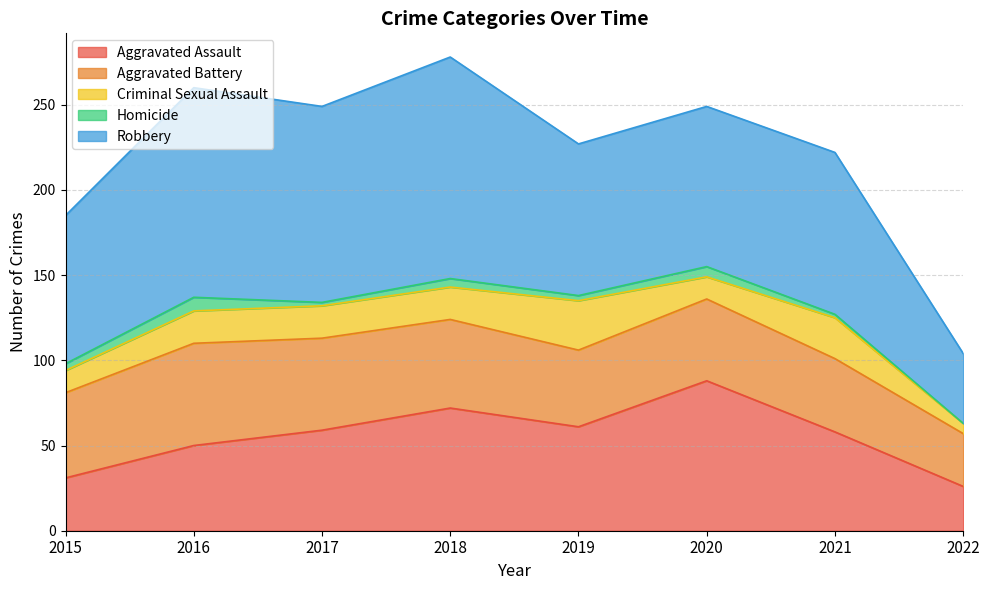

How many values in the Aggravated Battery series exceed 50?

3